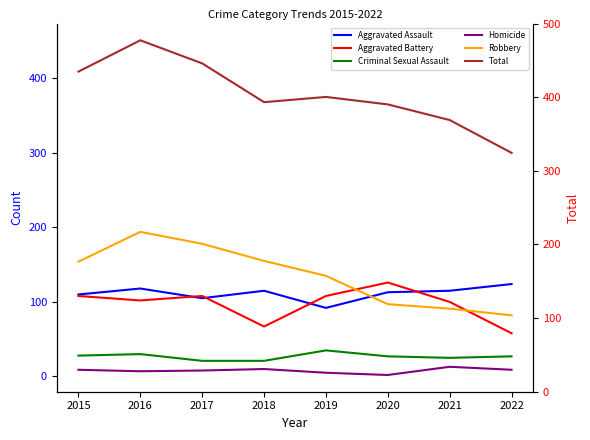

True or false: Total and Aggravated Assault intersect in this chart.

False